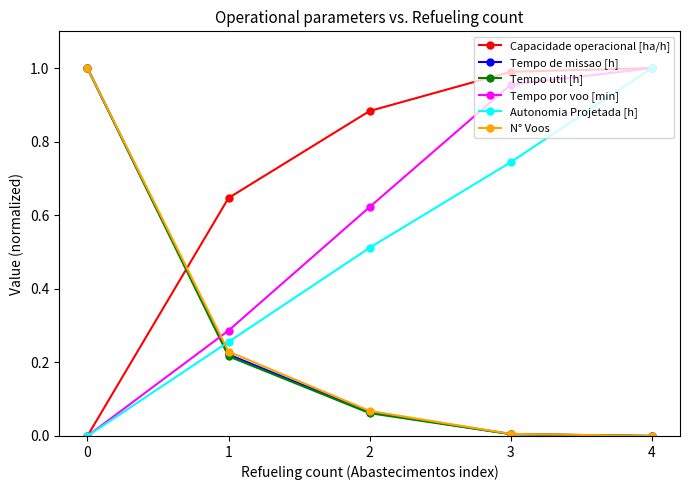

True or false: Capacidade operacional [ha/h] has a value of 0.5 at 0.

False